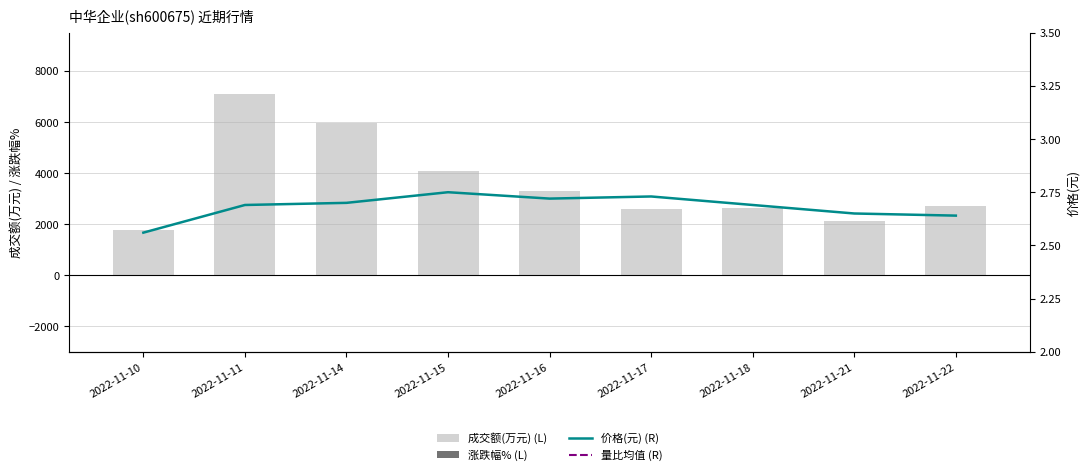

At which label does 成交额(万元) first exceed 2714?

2022-11-11